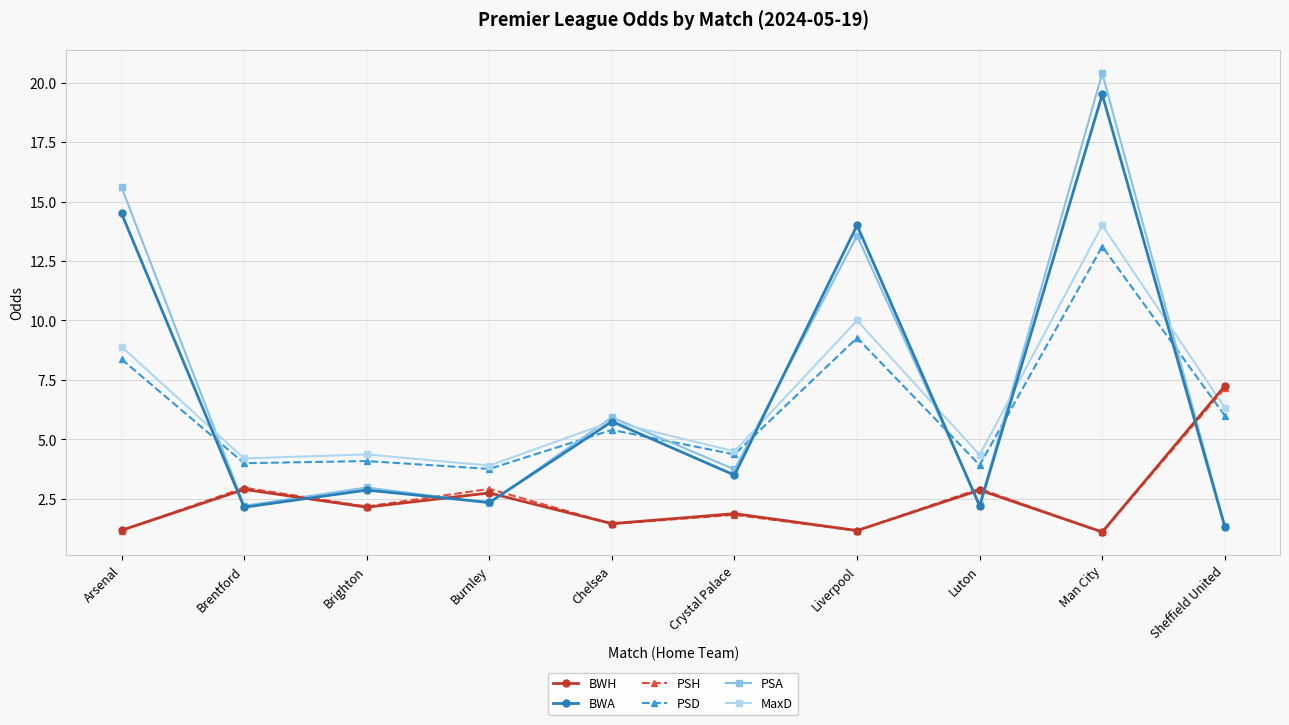

Where does the PSH series first go above 2?

Brentford